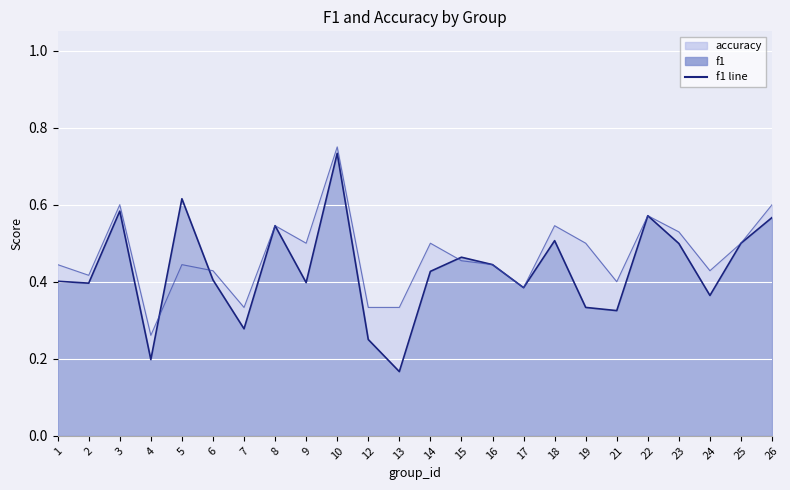

How many series are shown in this chart?

2